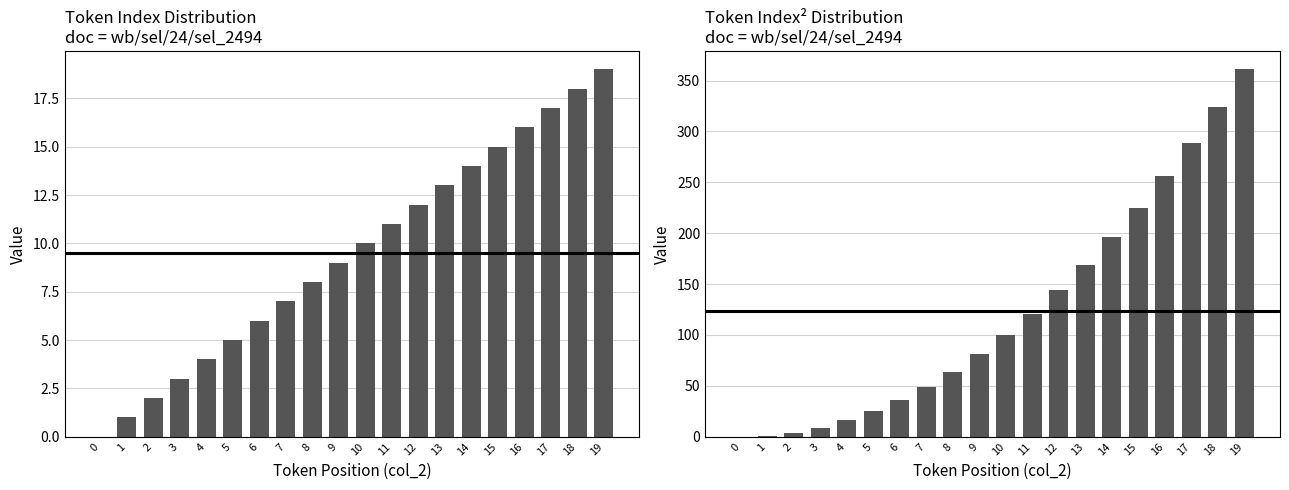

True or false: Token Index has a value of 9 at 9.

True